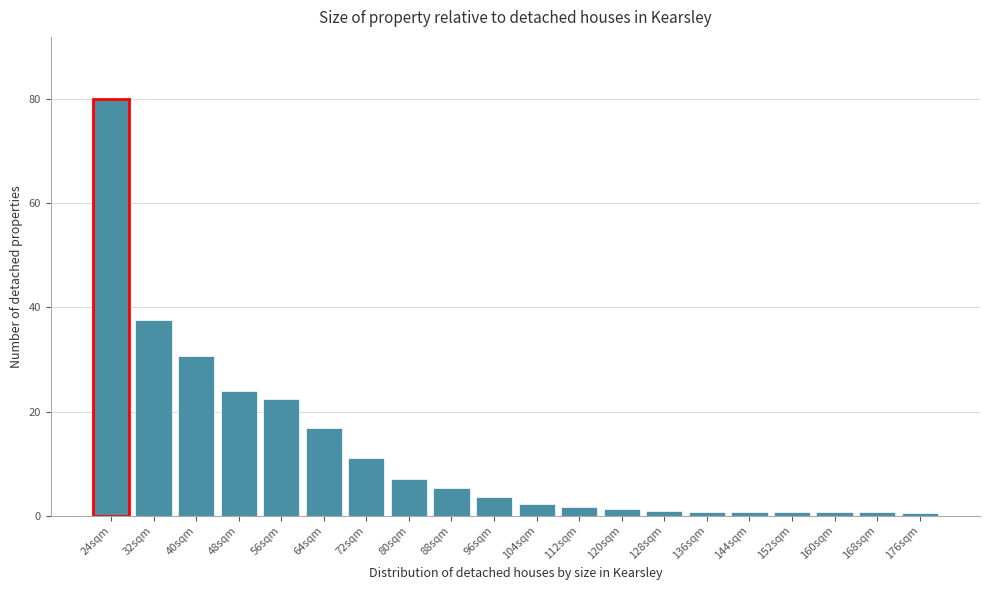

Read the value at 104sqm.

2.2